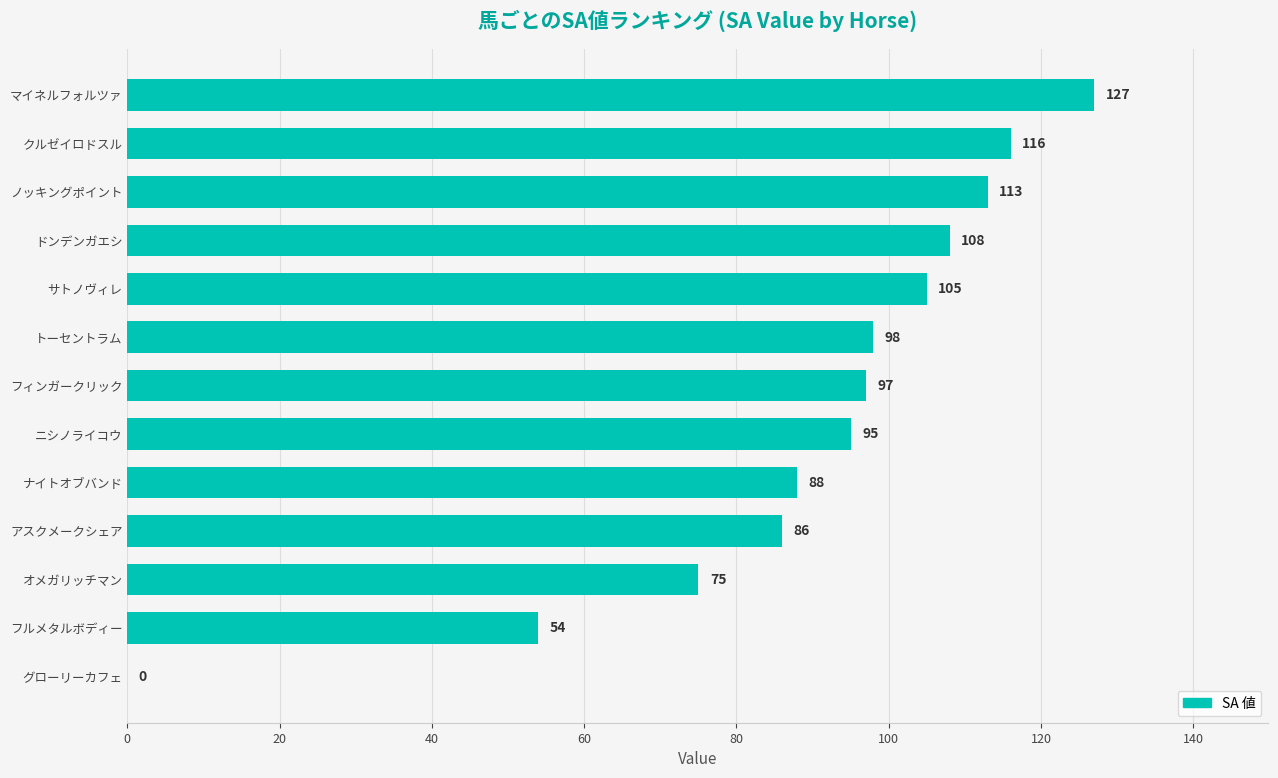

What is the average value?

89